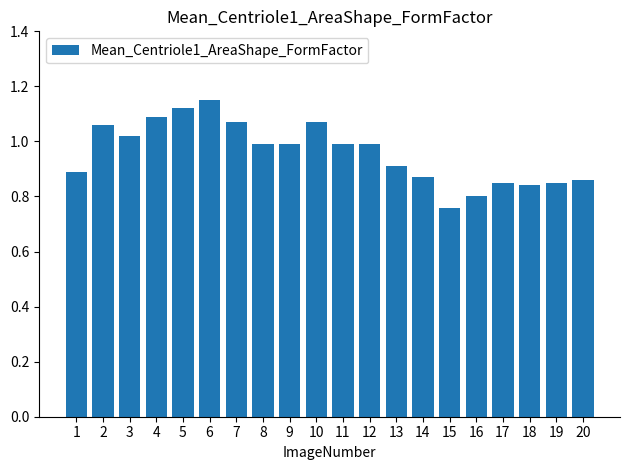

Which label corresponds to the smallest value in the chart?

15